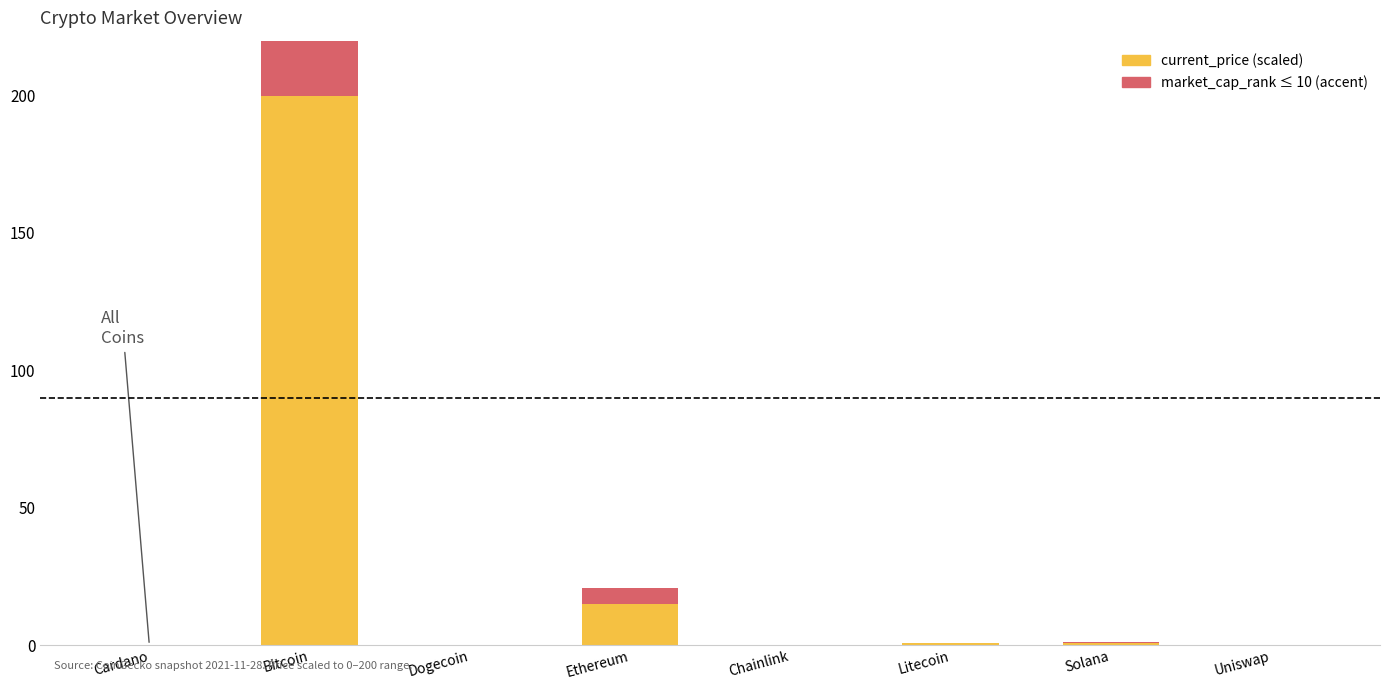

At how many categories does at least one series exceed 93?

1